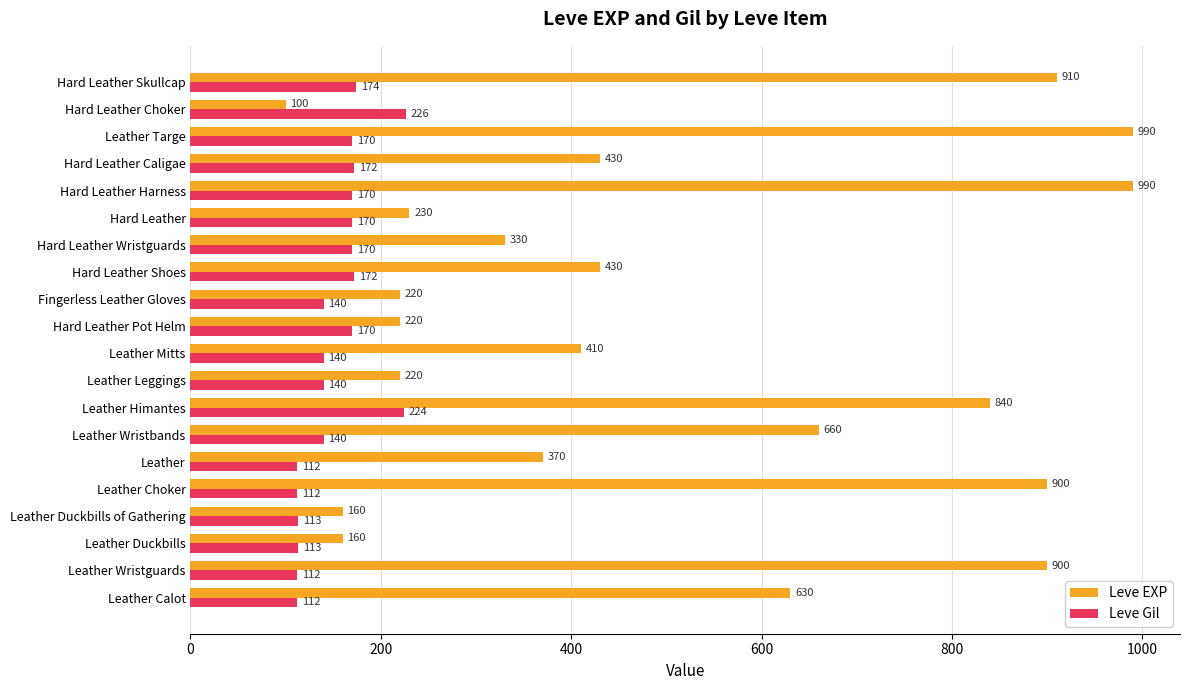

What is the average value of the Leve Gil series?

153